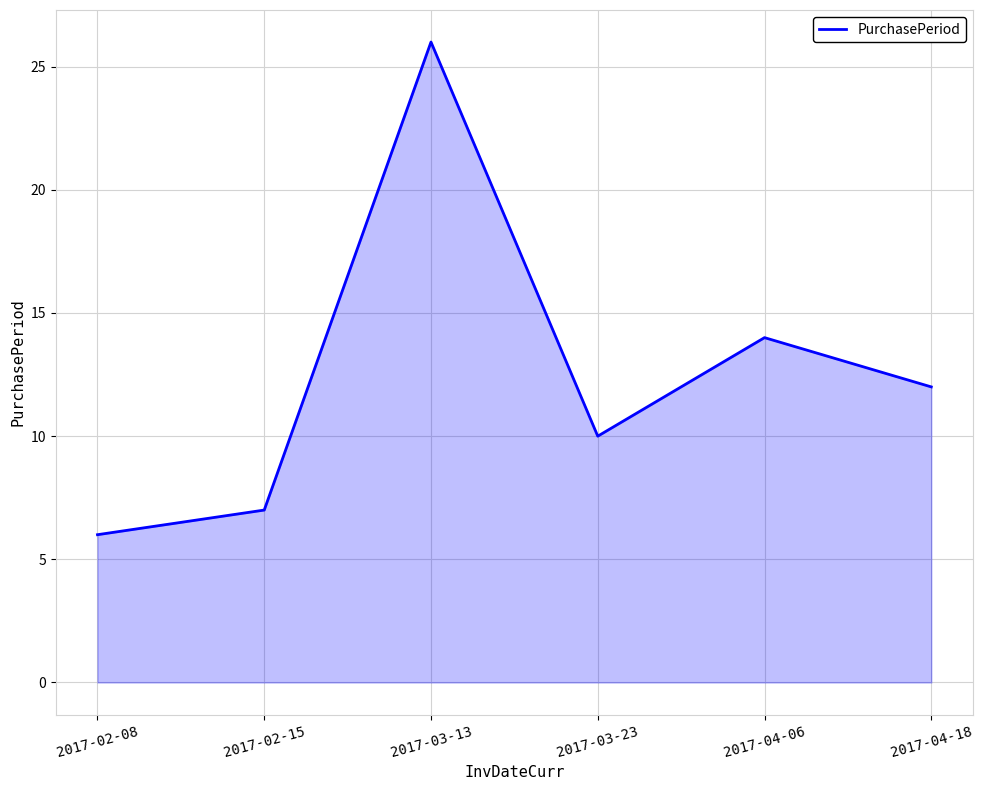

What position from the left is 2017-03-23?

4